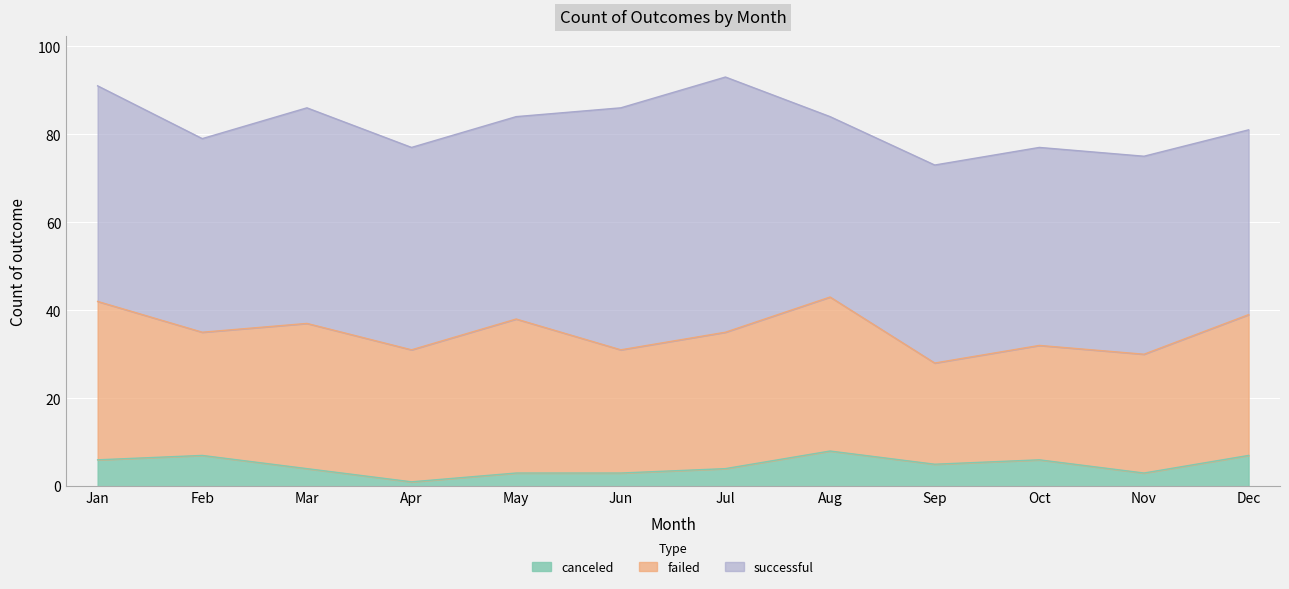

Count the number of data series in this chart.

3